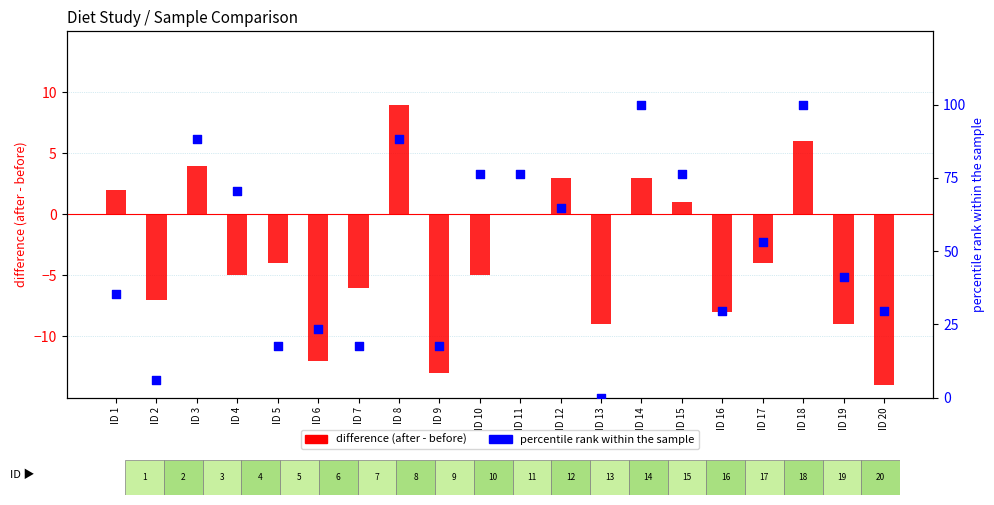

Which series has the widest spread of Y values?

percentile rank within sample